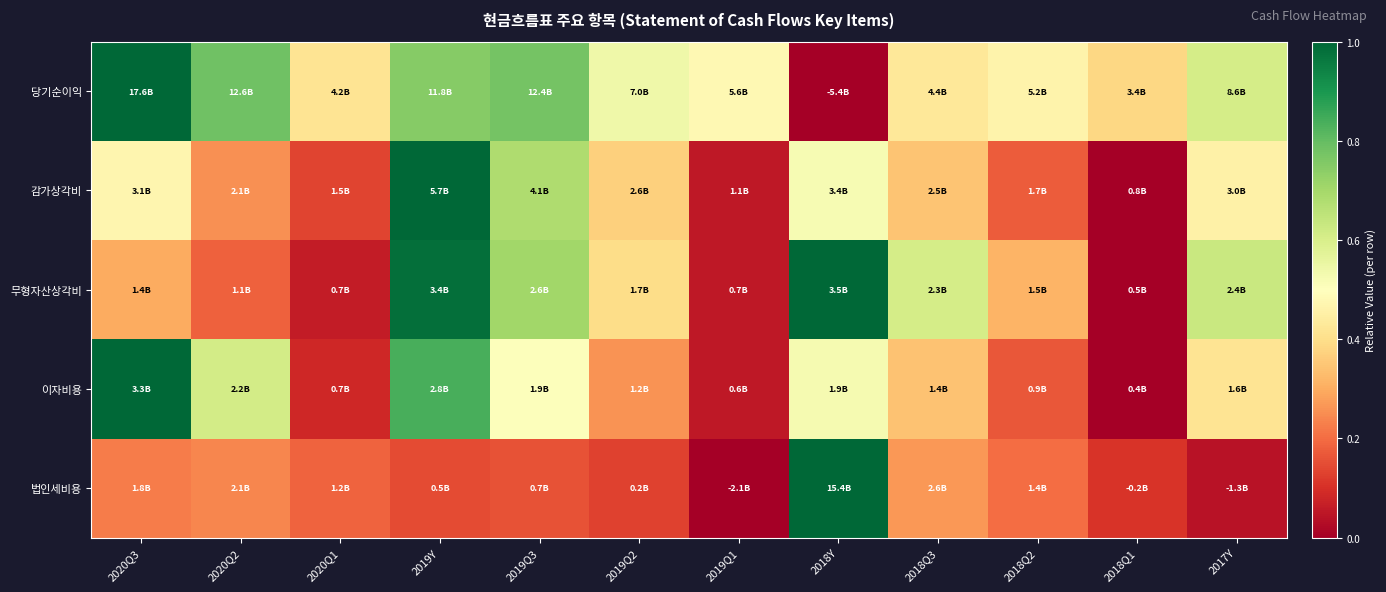

Which series has the largest total across all categories?

당기순이익